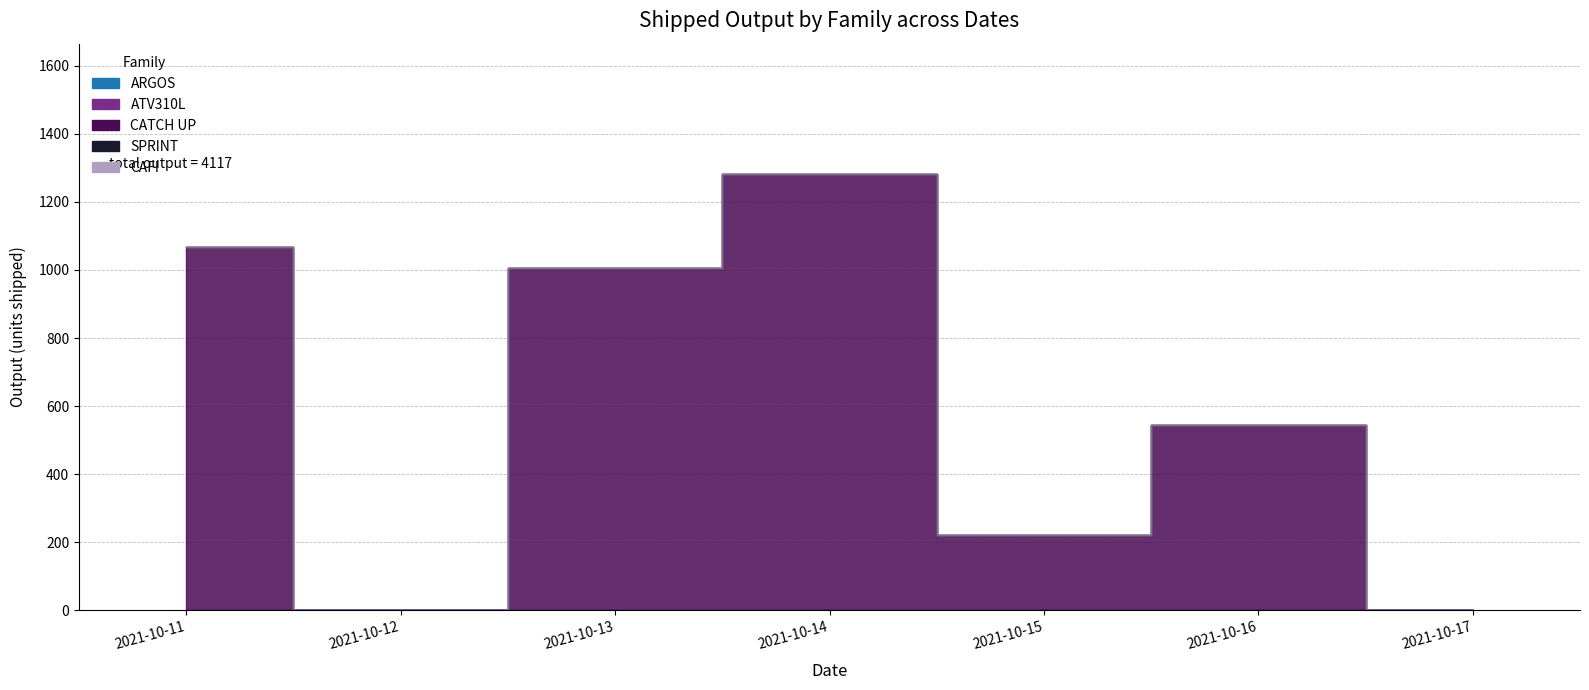

What is the sum of all CATCH UP values?

4117